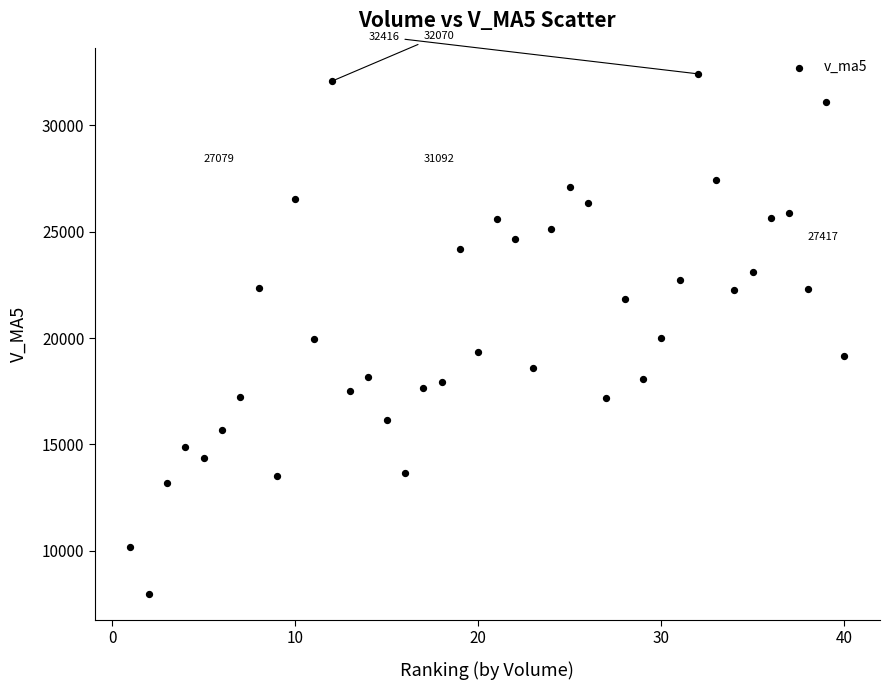

What is the range of X values (max minus min)?

39.0